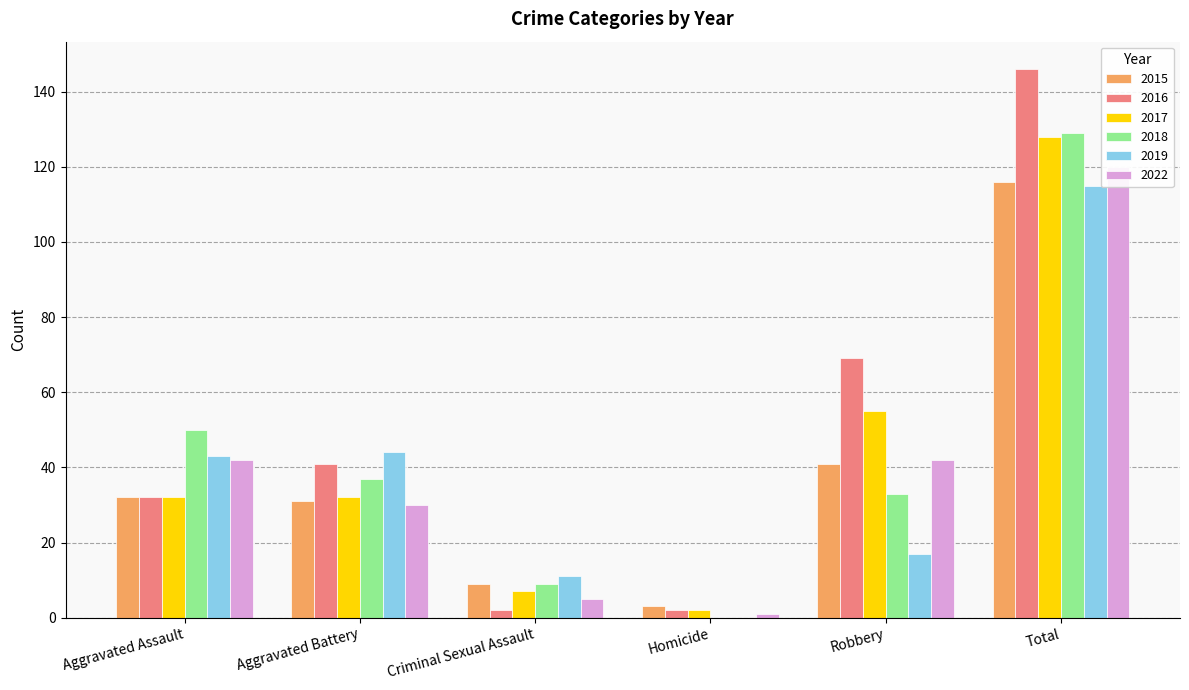

What is the difference between the 2018 values at Aggravated Assault and Criminal Sexual Assault?

41